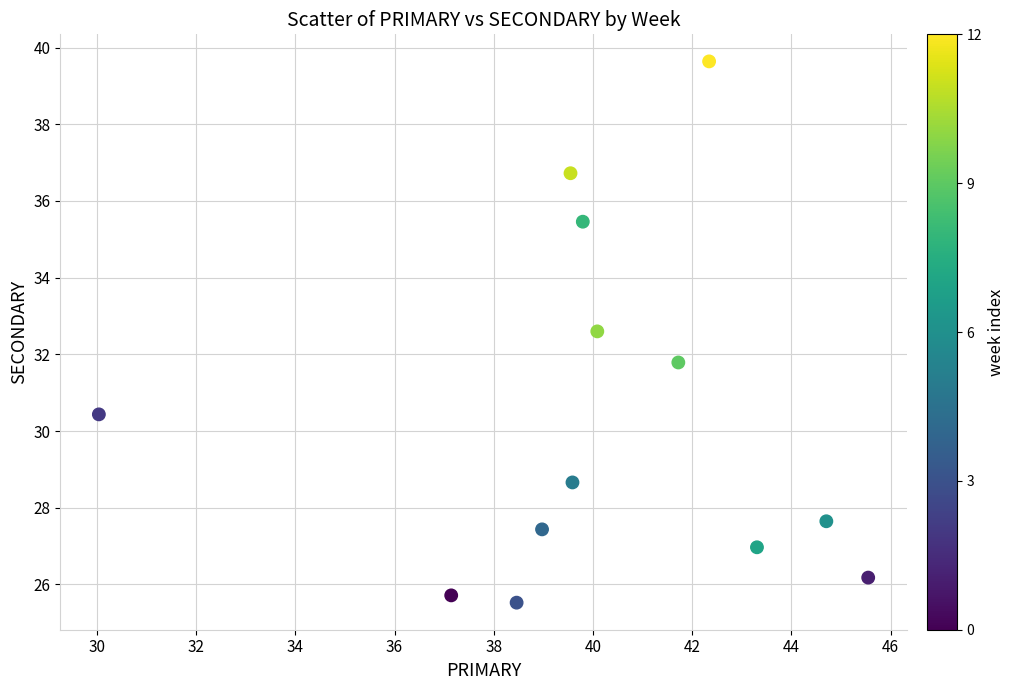

What is the range of Y values (max minus min)?

14.1